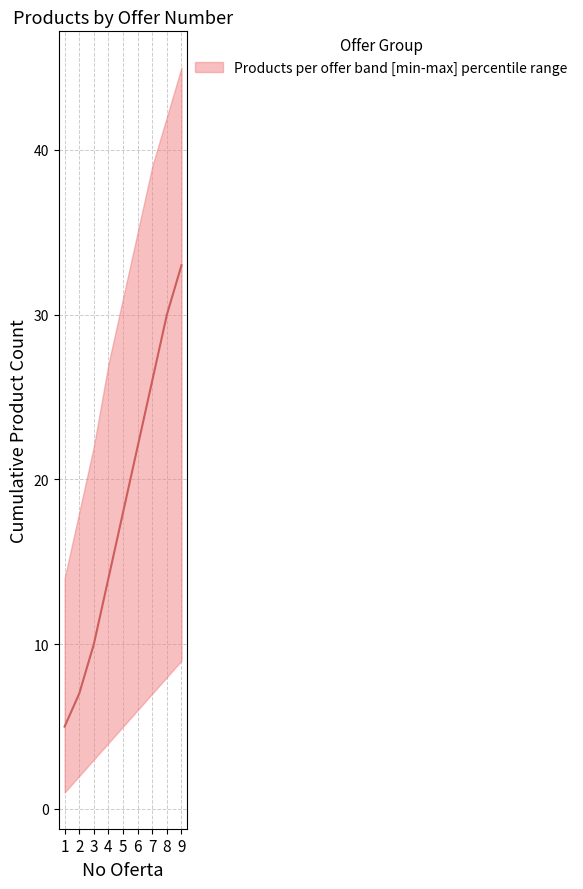

What is the value of the 2nd point from the left?

7